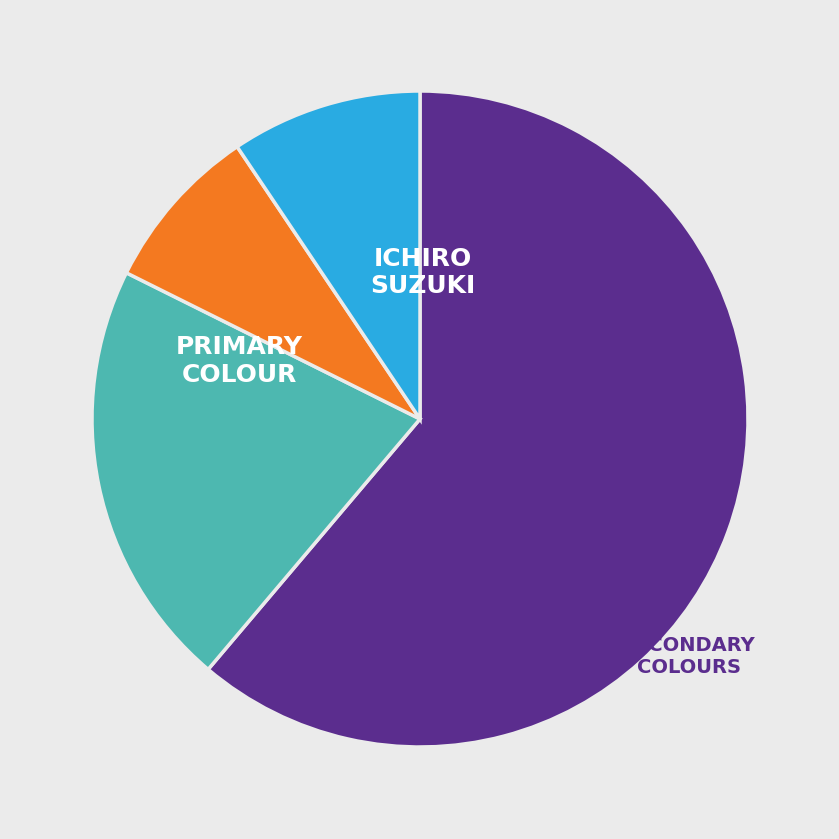

Does any single category account for the majority?

Yes